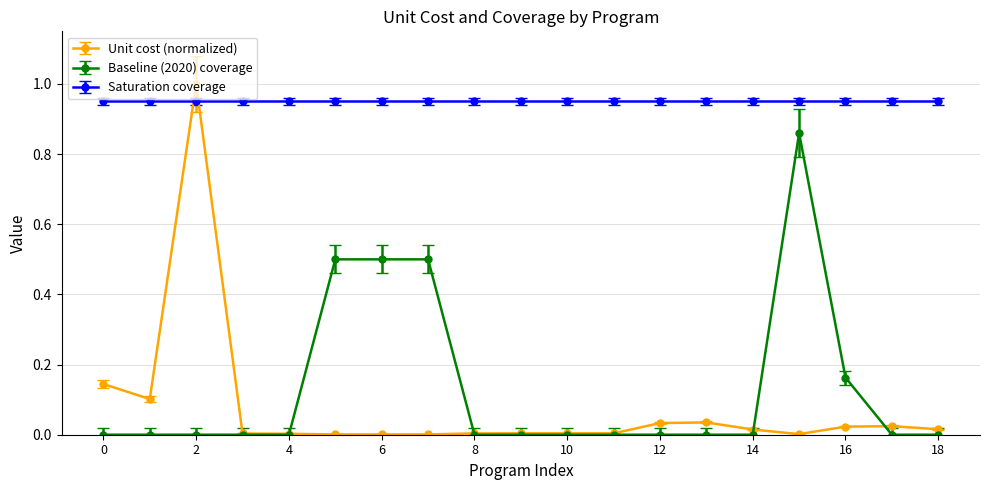

True or false: Baseline (2020) coverage and Saturation coverage intersect in this chart.

False